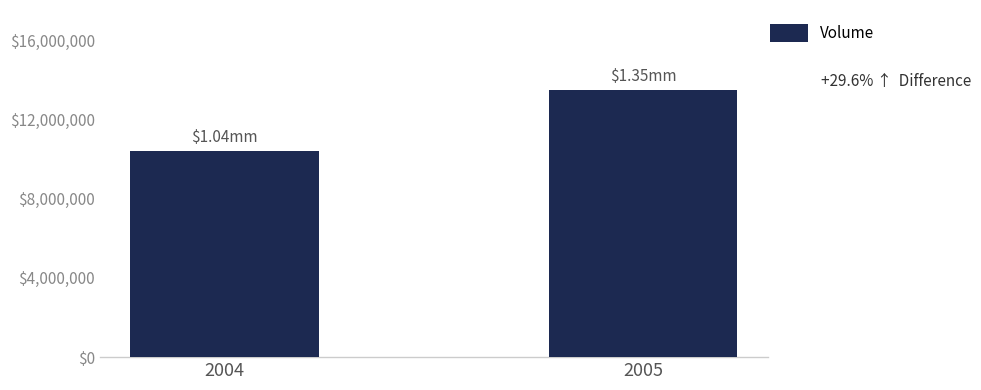

How many values exceed 13487299?

1